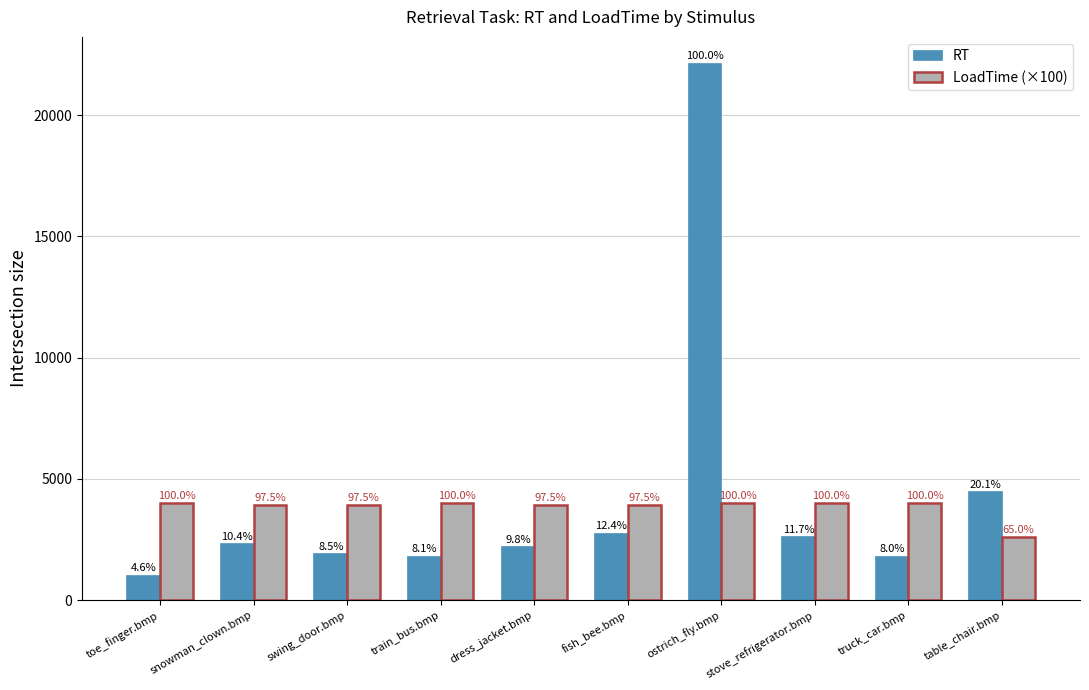

What value does the RT series have at ostrich_fly.bmp?

22125